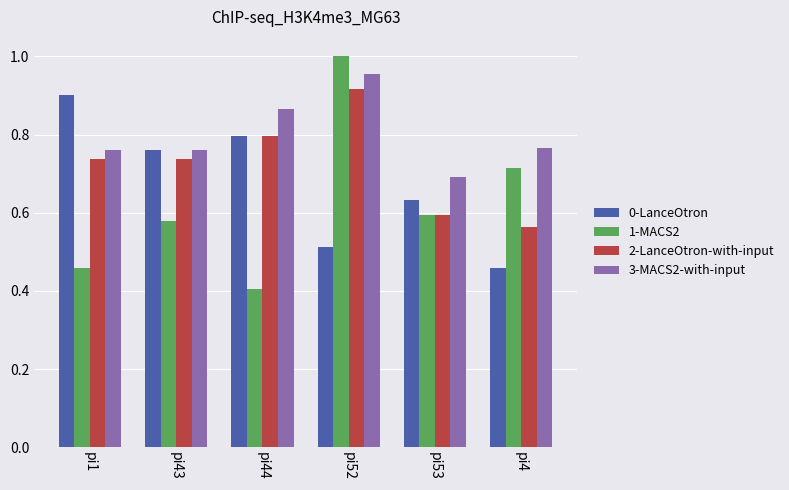

Rank the series by their maximum value, from lowest to highest.

0-LanceOtron, 2-LanceOtron-with-input, 3-MACS2-with-input, 1-MACS2